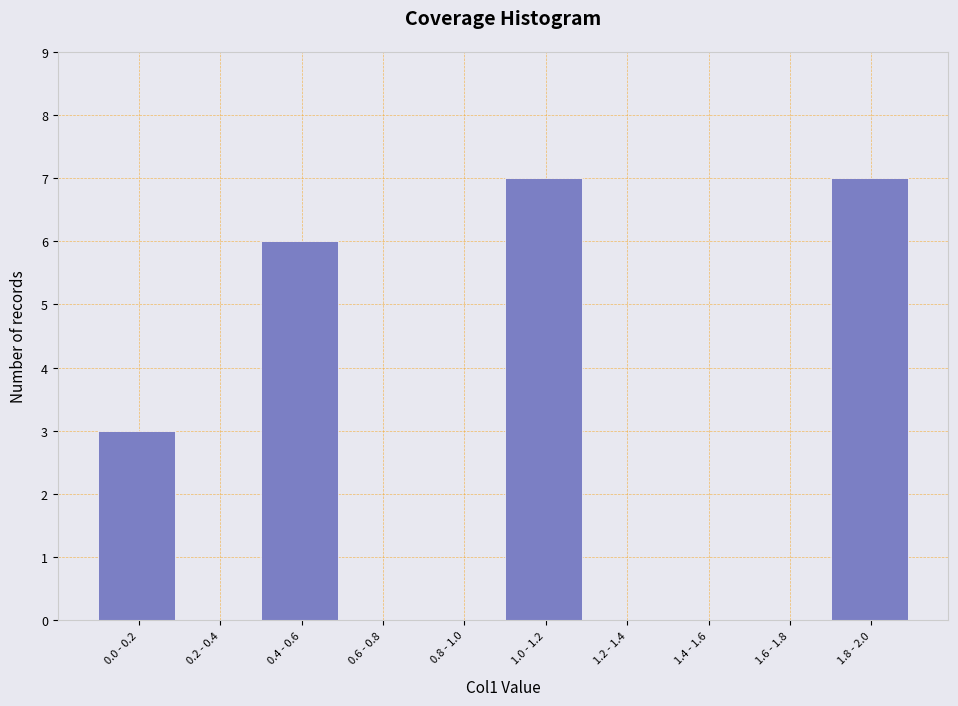

Reading left to right, extract all data points from this chart.

0.0 - 0.2=3	0.2 - 0.4=0	0.4 - 0.6=6	0.6 - 0.8=0	0.8 - 1.0=0	1.0 - 1.2=7	1.2 - 1.4=0	1.4 - 1.6=0	1.6 - 1.8=0	1.8 - 2.0=7